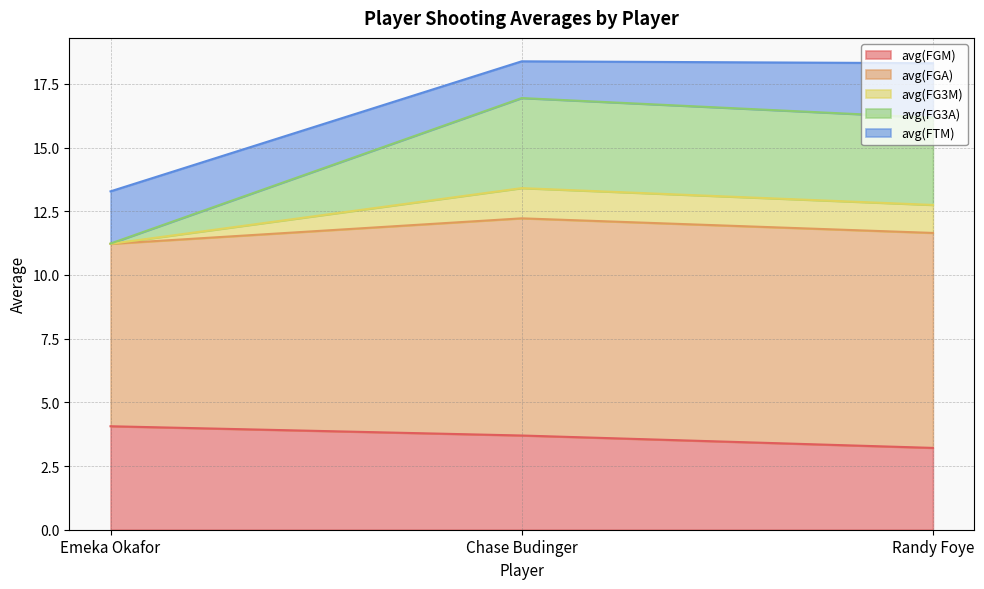

What is the maximum value for avg(FGM)?

4.1